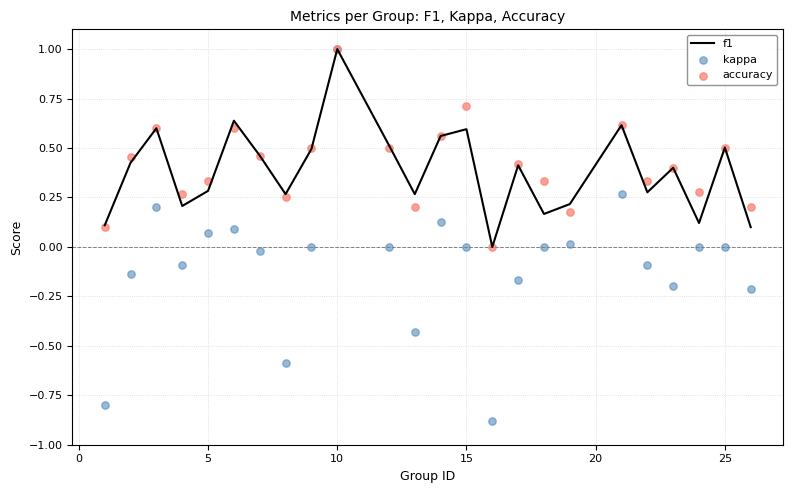

Is the value of f1 at 14 greater than the value of accuracy at 15?

No